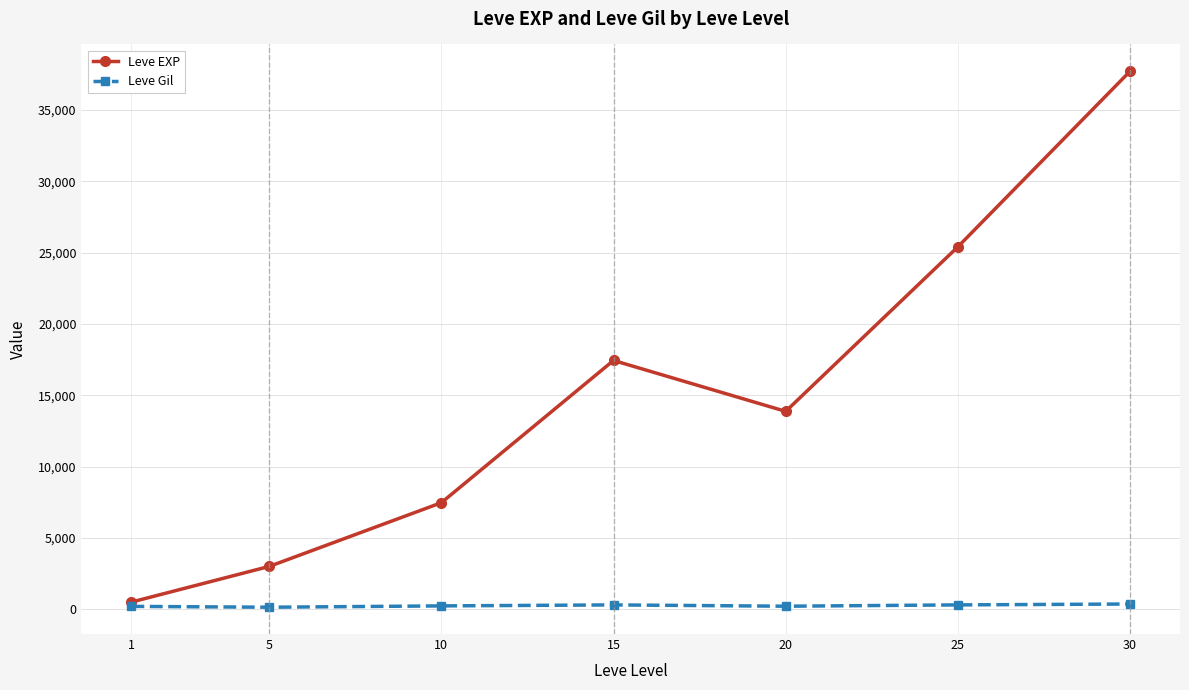

Between 5 and 20, which series saw the biggest shift?

Leve EXP